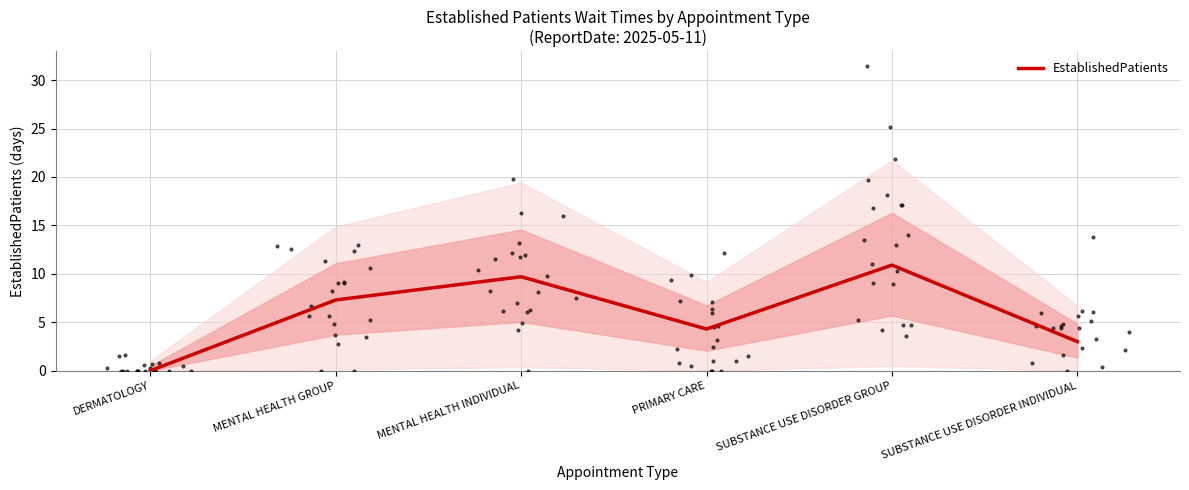

What is the ratio of the value at MENTAL HEALTH GROUP to the value at MENTAL HEALTH INDIVIDUAL?

0.8